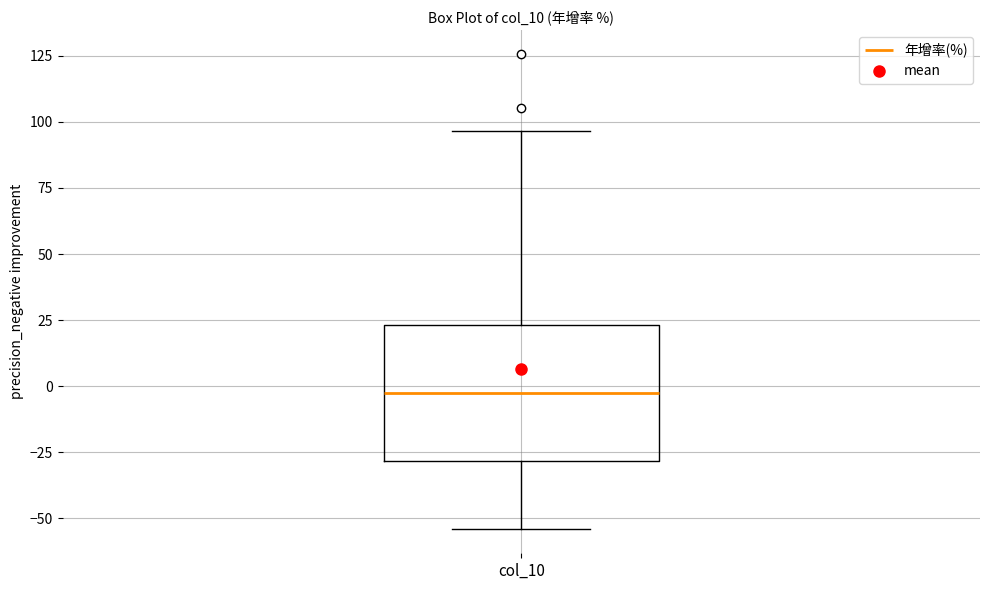

Read this box plot against the y-axis: the position of the median line, the range covered by the box, and the ends of both whiskers. The values are not printed on the chart, so give them approximately, as read against the axis.

median -5, box -30 to 25, whiskers -55 to 95